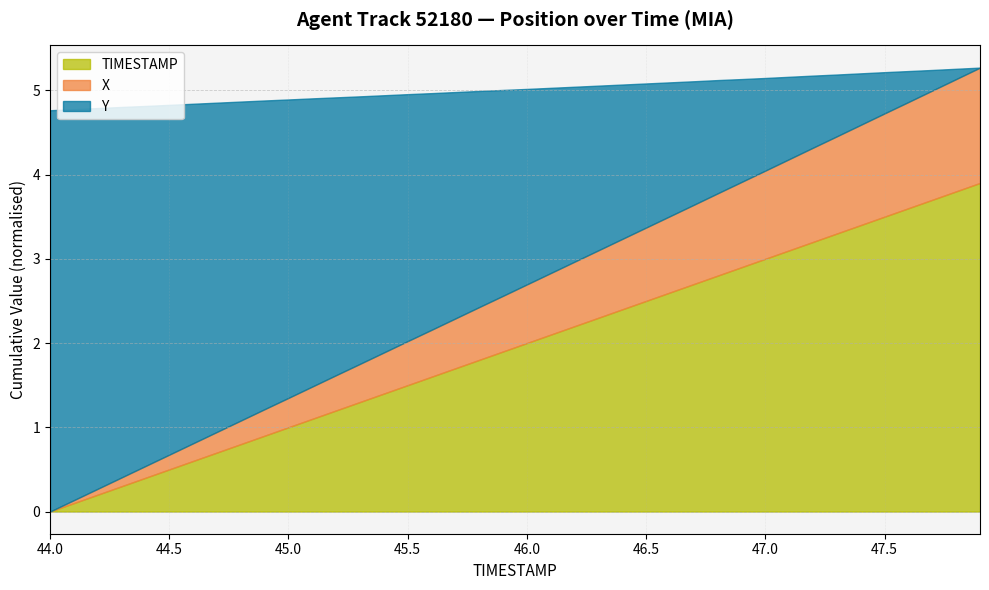

Between 46.6 and 47.5, which is larger?

47.5